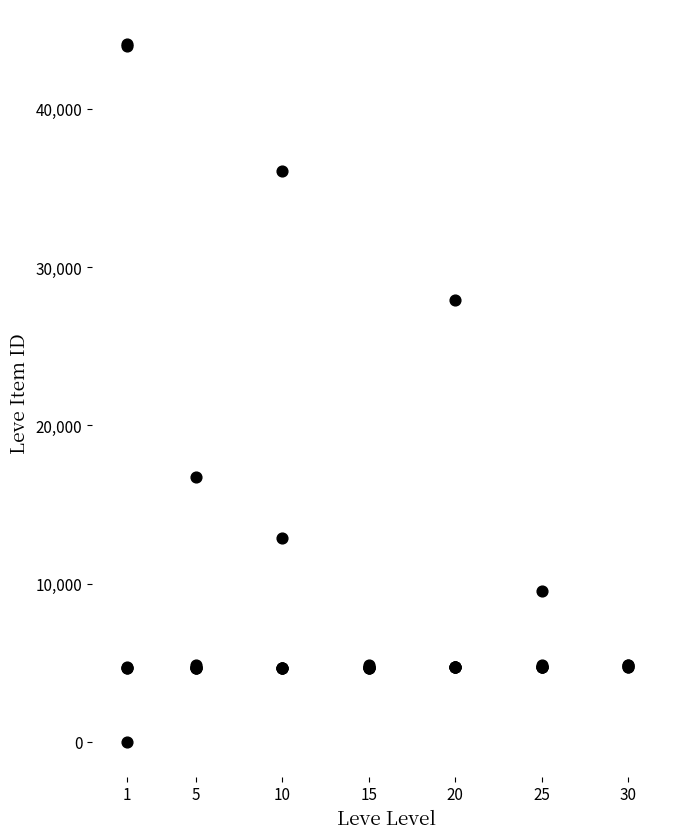

What Y value in the scatter plot is closest to 22050?

16734